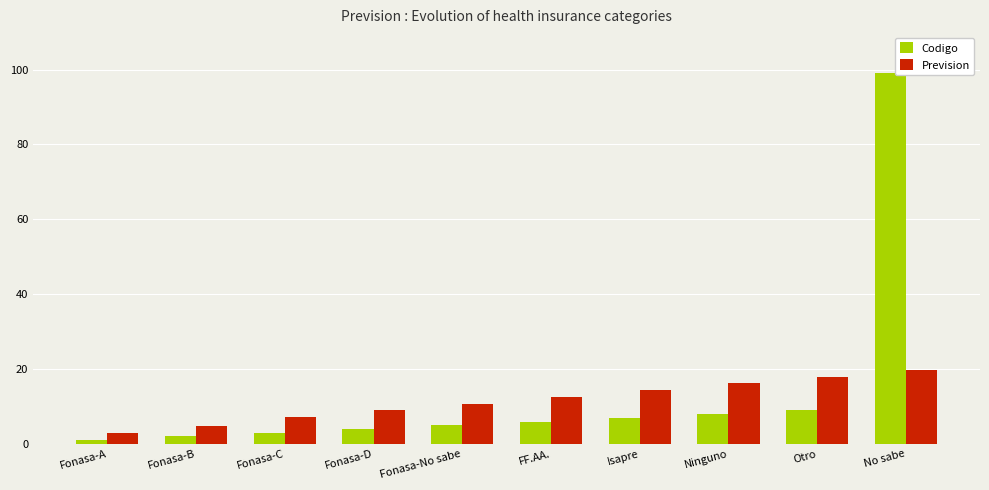

Which series has the largest range (max minus min)?

Codigo